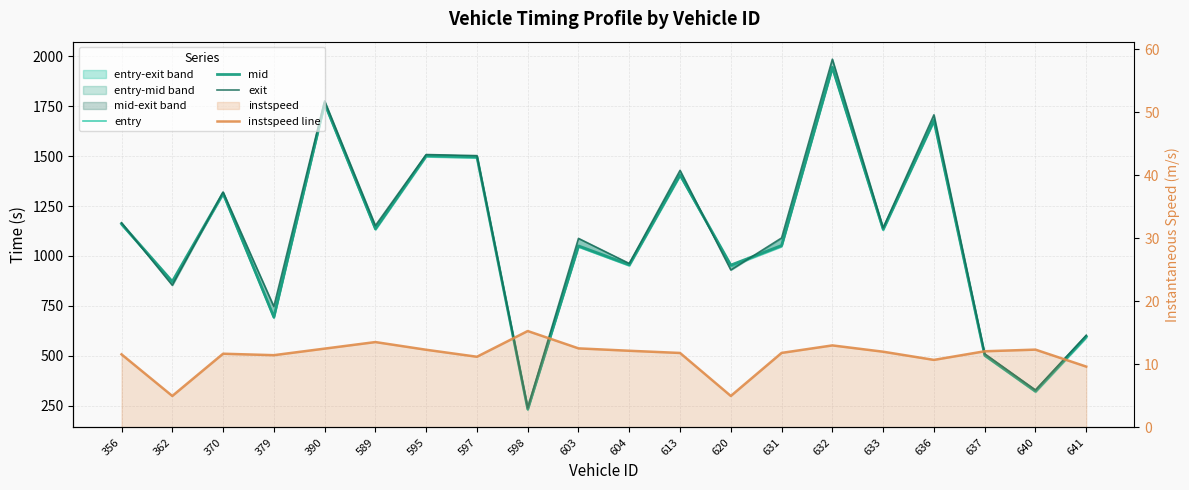

At which label is mid closest to 1089?

631